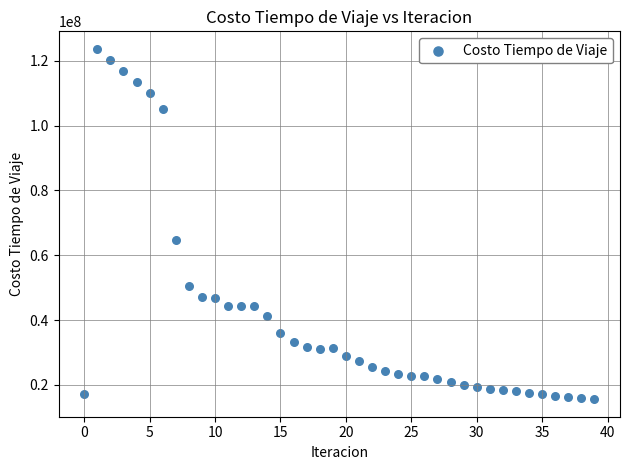

What Y value in the scatter plot is closest to 69646293?

64824387.2